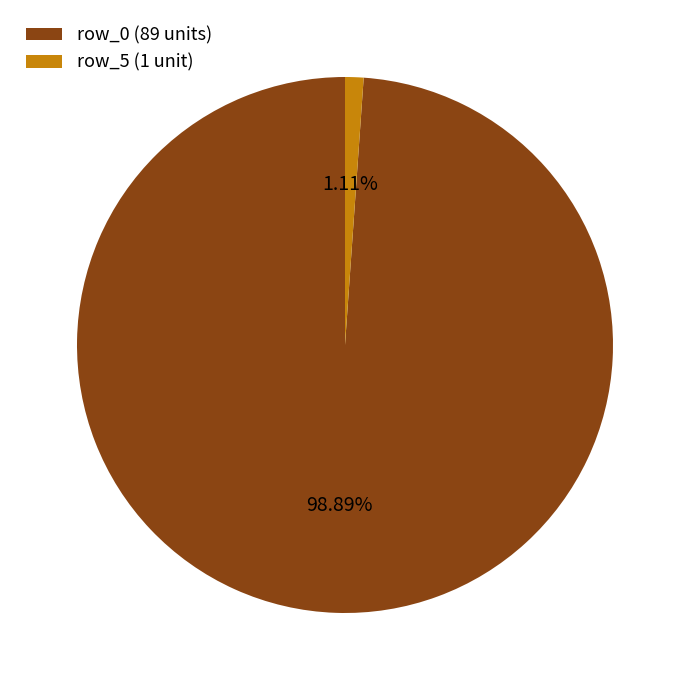

How many slices are in this pie chart?

2